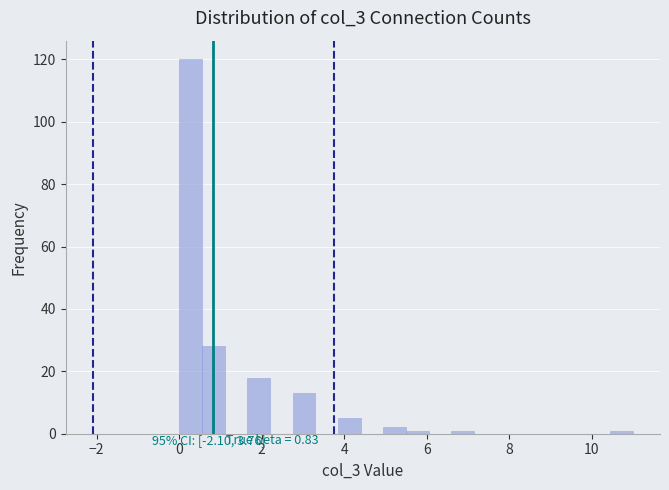

Around what value on the x-axis is the tallest bar? Give the approximate position of its centre, as read against the axis.

0.2